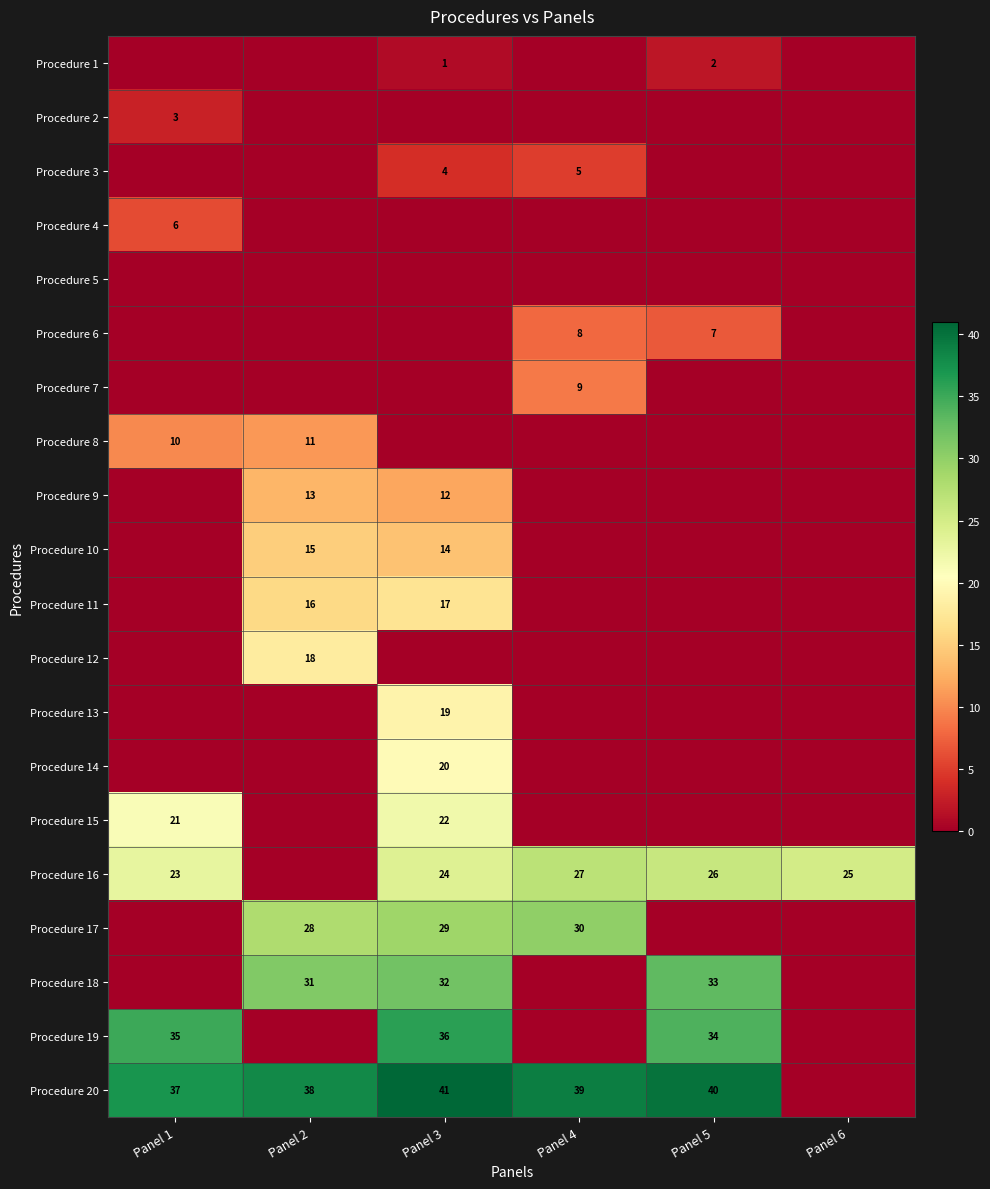

Which has a higher value, Panel 4 or Panel 2?

Panel 4